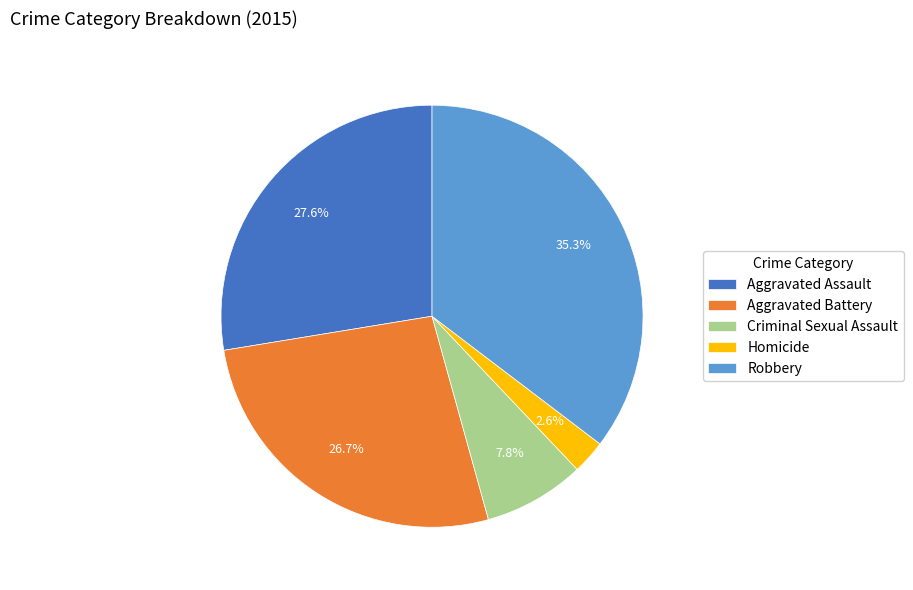

Does Robbery account for over 50% of the chart?

No